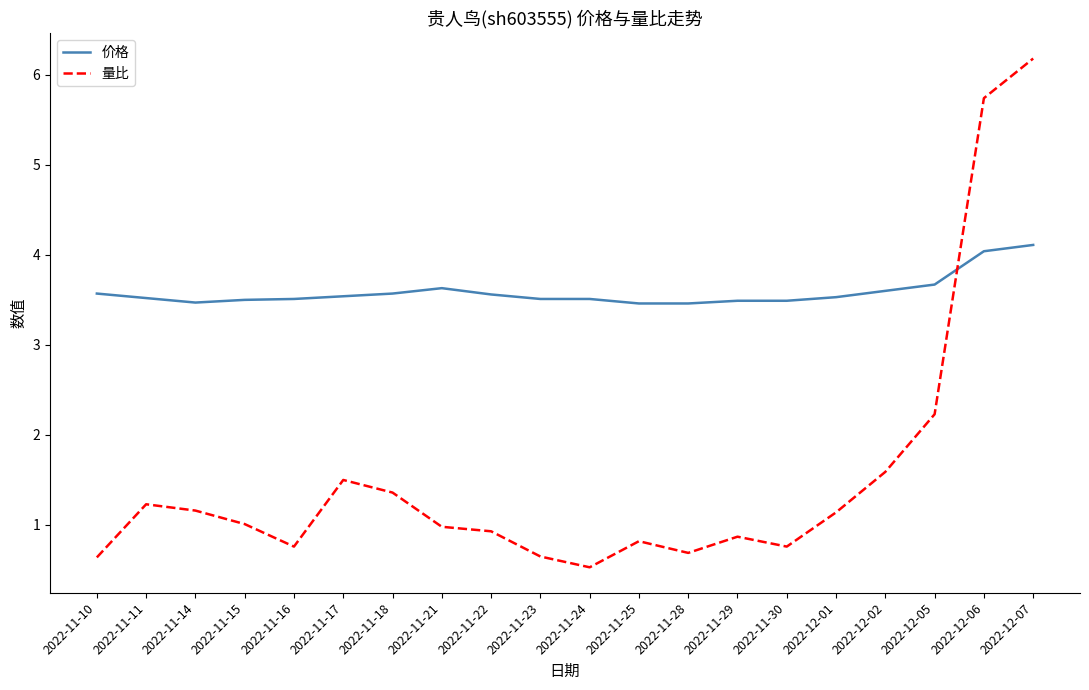

What is the approximate value of 价格 at 2022-11-29?

3.5